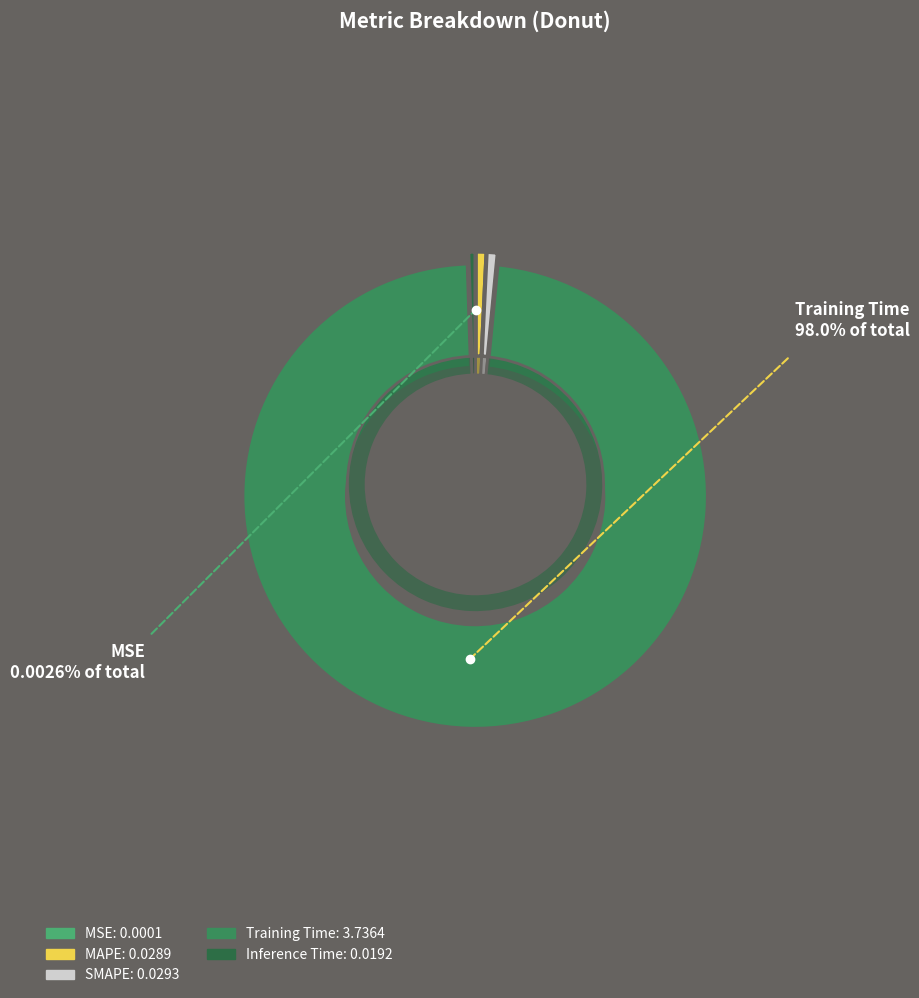

To the nearest percent, what is the combined percentage of MAPE and Training Time?

99%